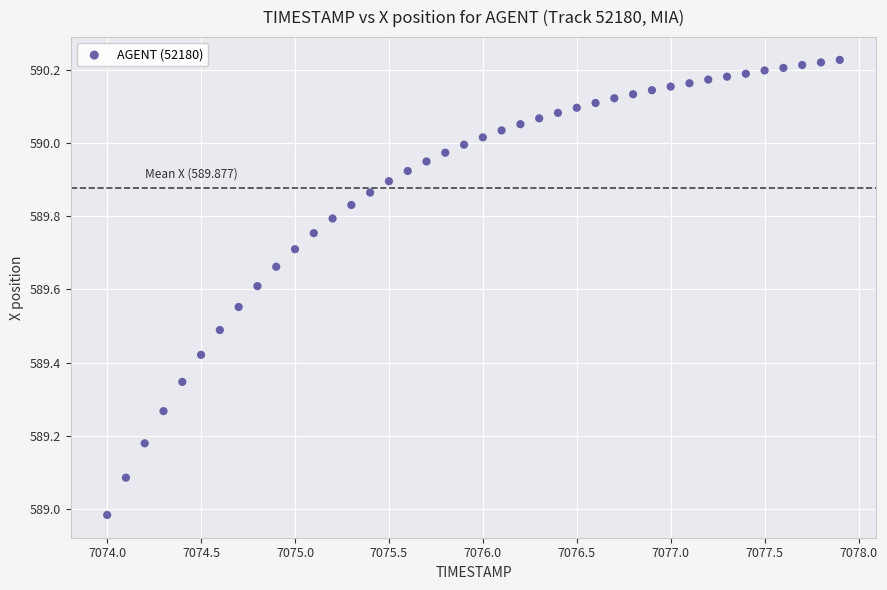

What is the range of Y values (max minus min)?

1.2